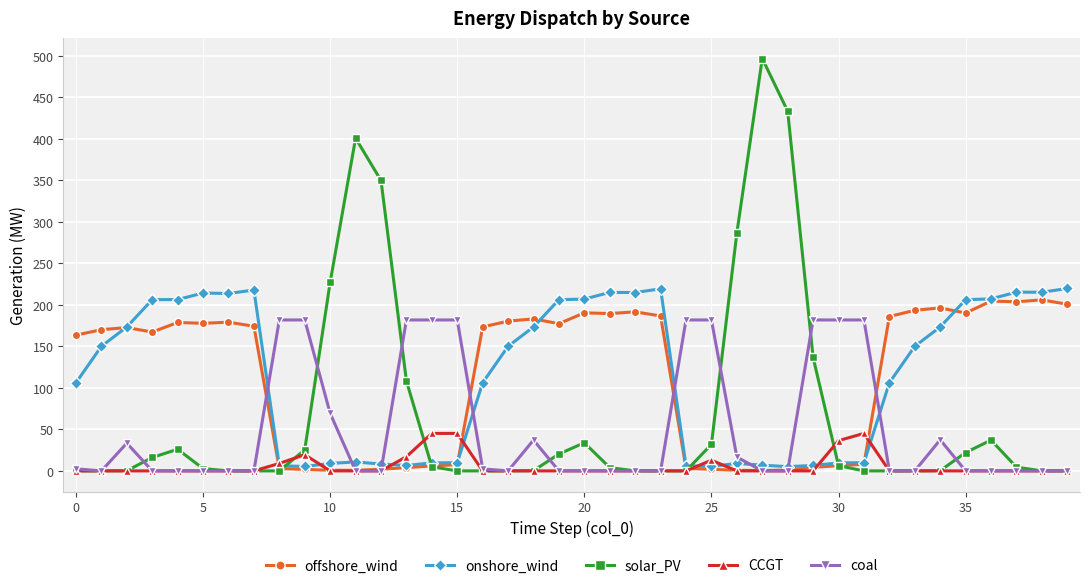

True or false: solar_PV has more than 0 points higher than both neighbors.

True